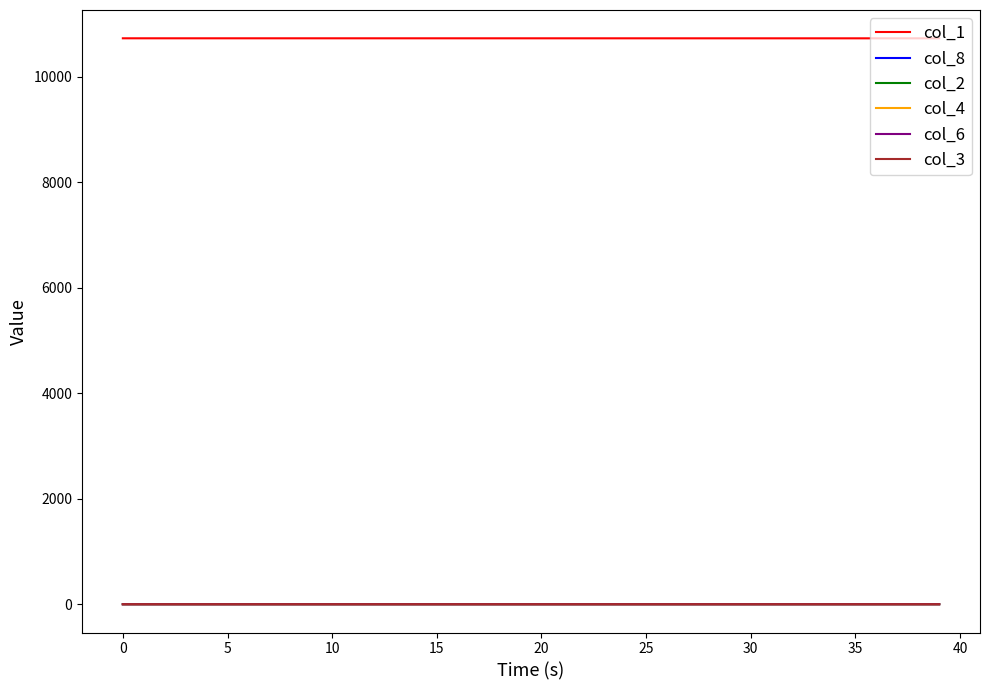

True or false: col_3 and col_1 intersect in this chart.

False